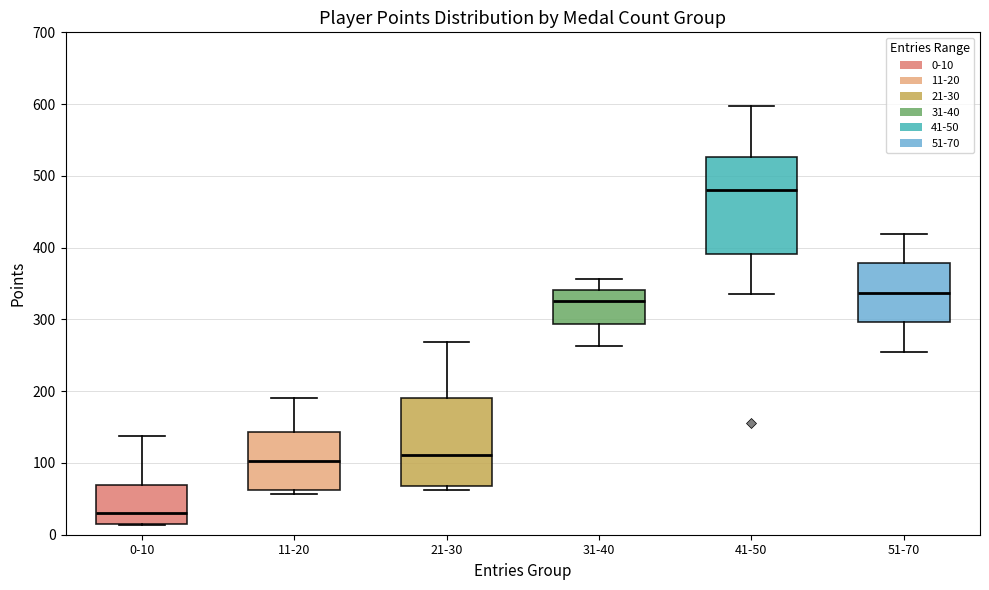

Comparing the boxes themselves (not the whiskers), which one is the tallest?

41-50